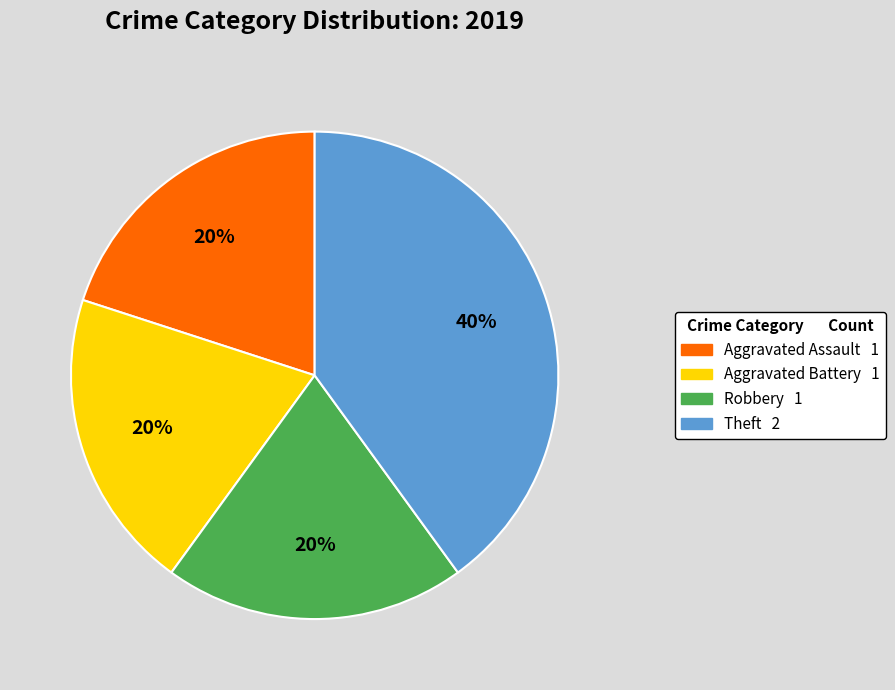

The Aggravated Assault slice represents 20% of the pie. True or false?

True